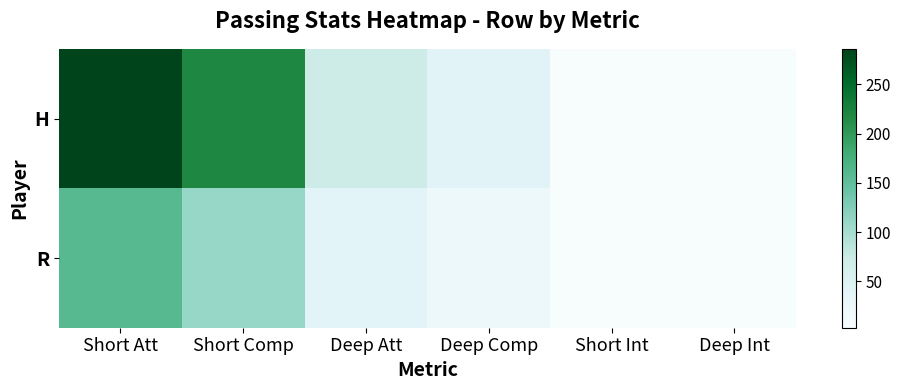

Which series has the largest total across all categories?

H